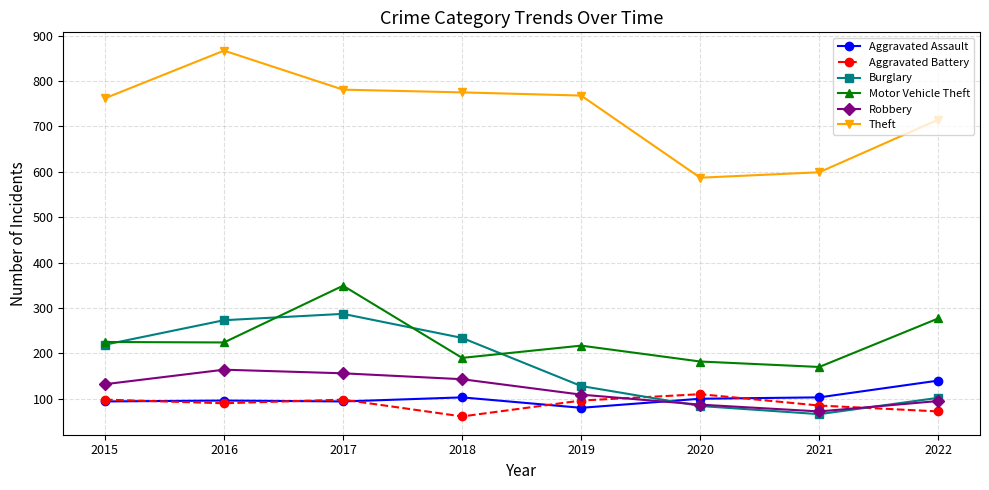

What is the lowest value of the Motor Vehicle Theft series?

170